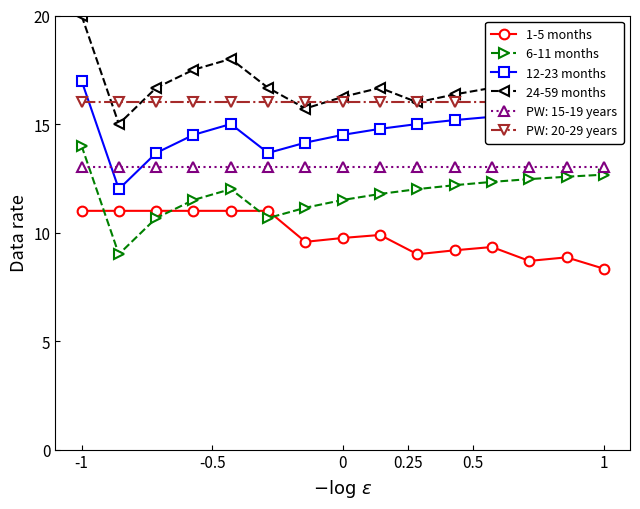

Which category has the highest value across all series?

-1